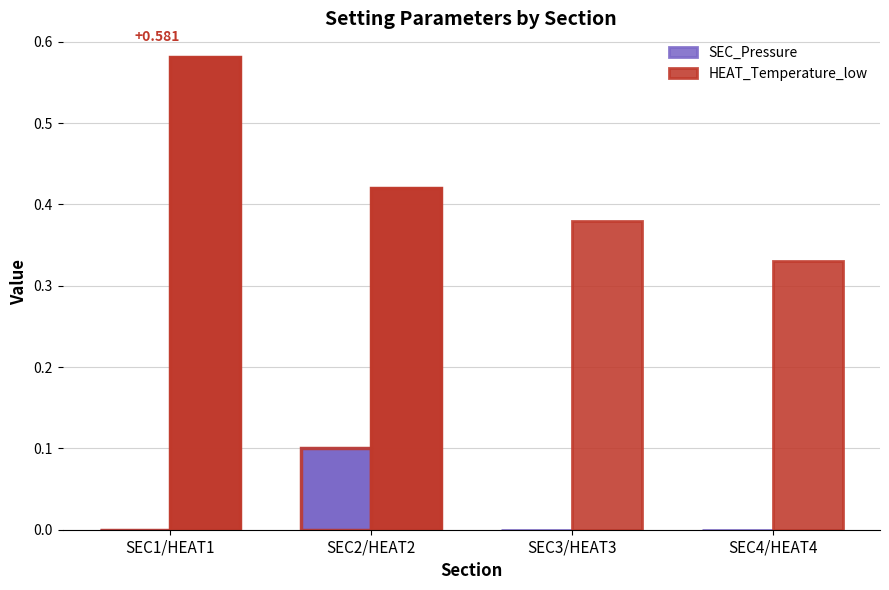

What is the difference between the SEC_Pressure values at SEC3/HEAT3 and SEC2/HEAT2?

0.1